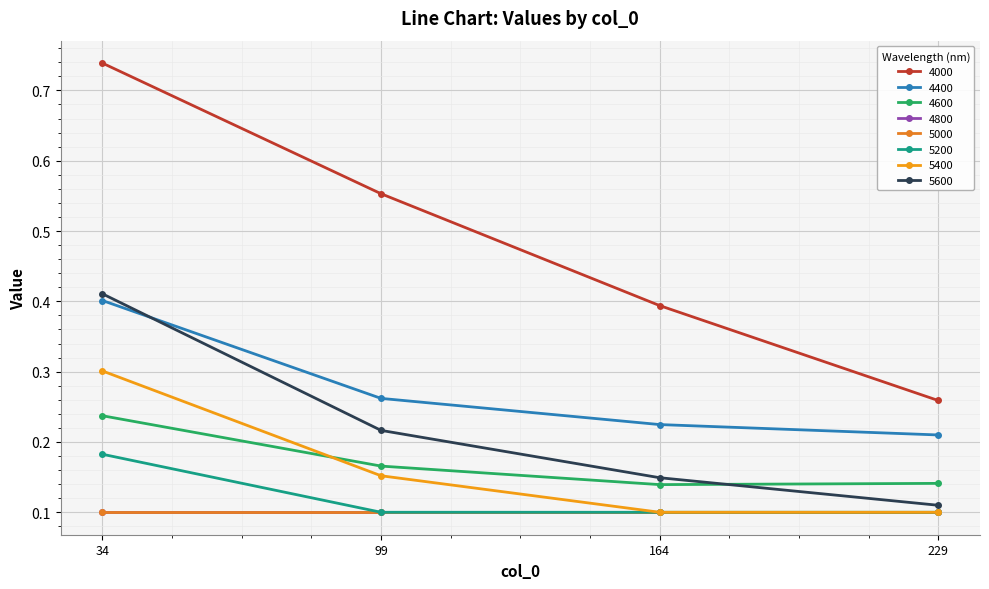

What is the average value of the 5200 series?

0.1